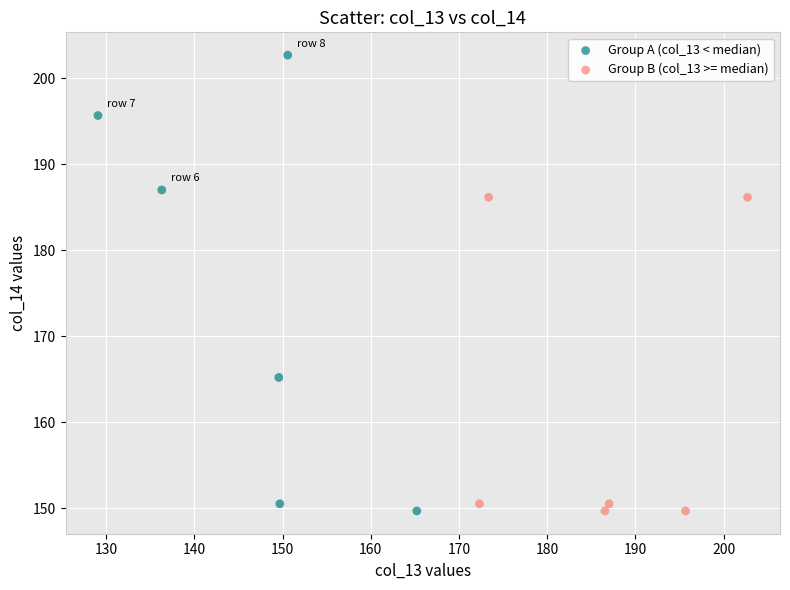

Which series contains the highest Y value?

Group A (col_13 < median)